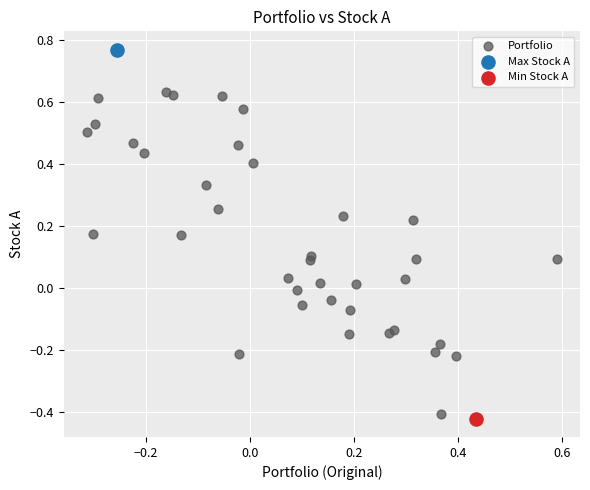

What are all the series names shown in the legend?

Portfolio, Max Stock A, Min Stock A